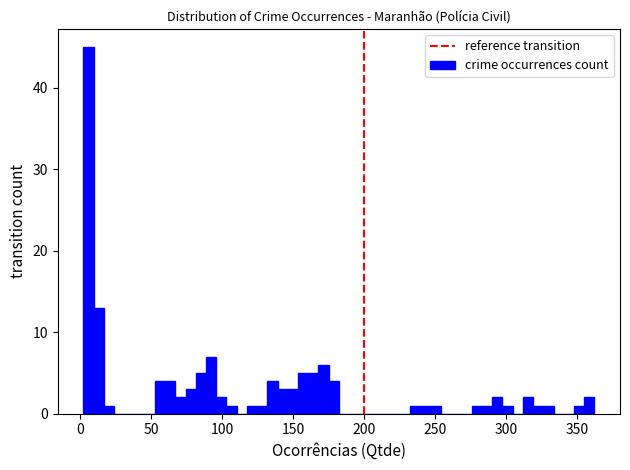

Around what value on the x-axis is the tallest bar? Give the approximate position of its centre, as read against the axis.

5